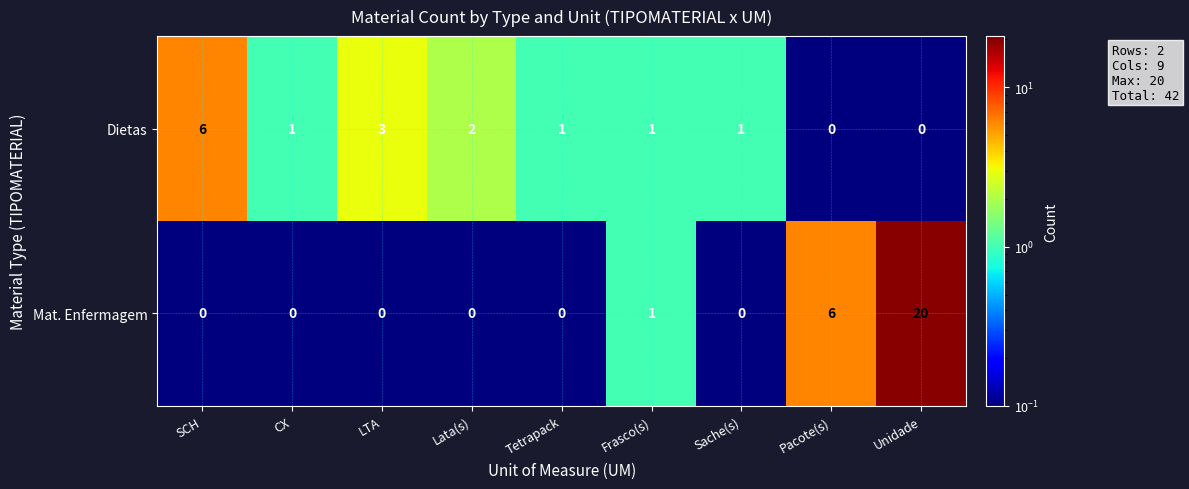

The value of Dietas at LTA is 1. True or false?

False